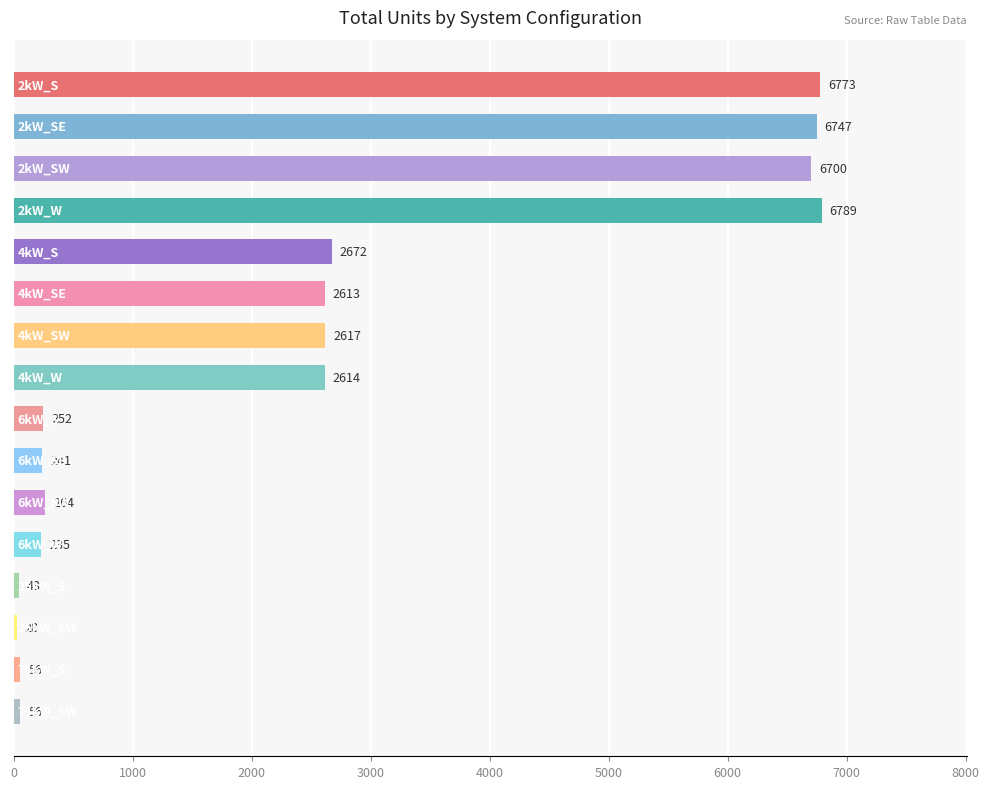

Reading top to bottom, what are all the values shown in this chart?

6773	6747	6700	6789	2672	2613	2617	2614	252	241	264	235	43	28	56	56